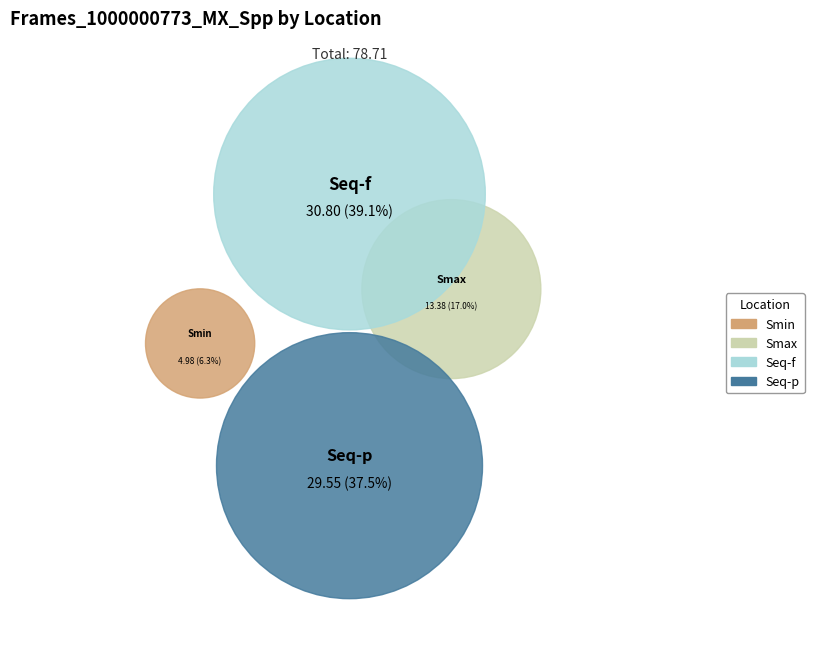

To the nearest percent, what percentage of the pie is Smin?

6%